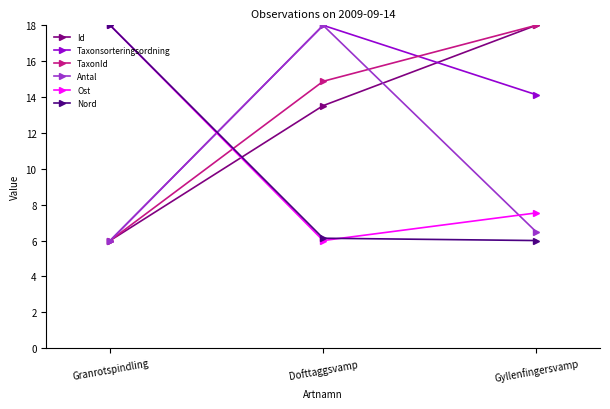

What is the minimum value for Ost?

6.0